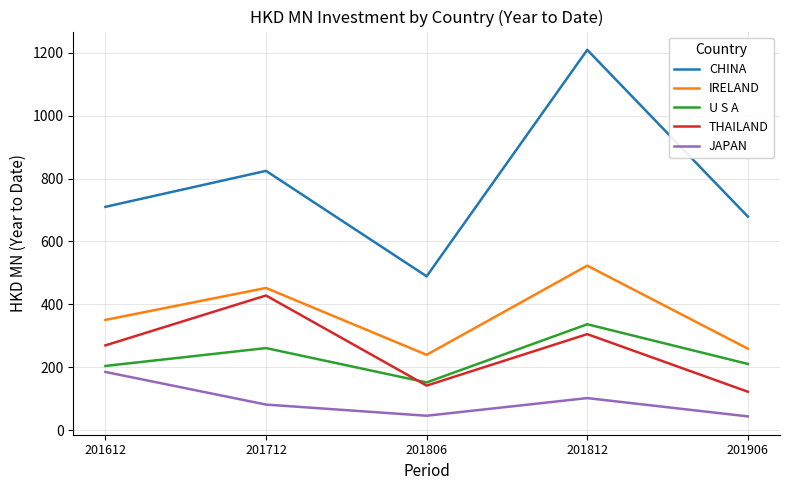

Which series changed the most between 201612 and 201812?

CHINA